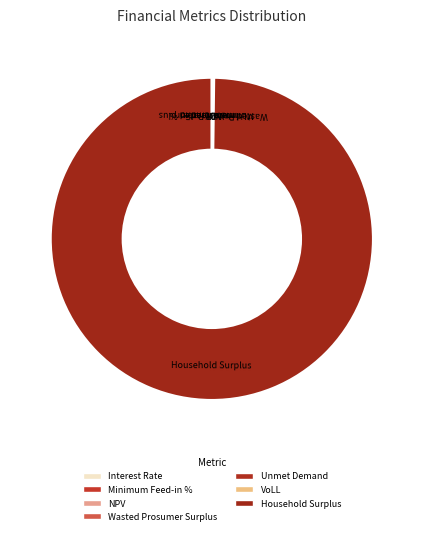

Which category has the biggest portion of the pie?

Household Surplus